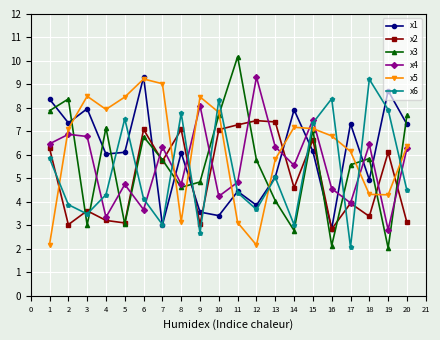

True or false: x3 has more than 2 interior local peaks.

True